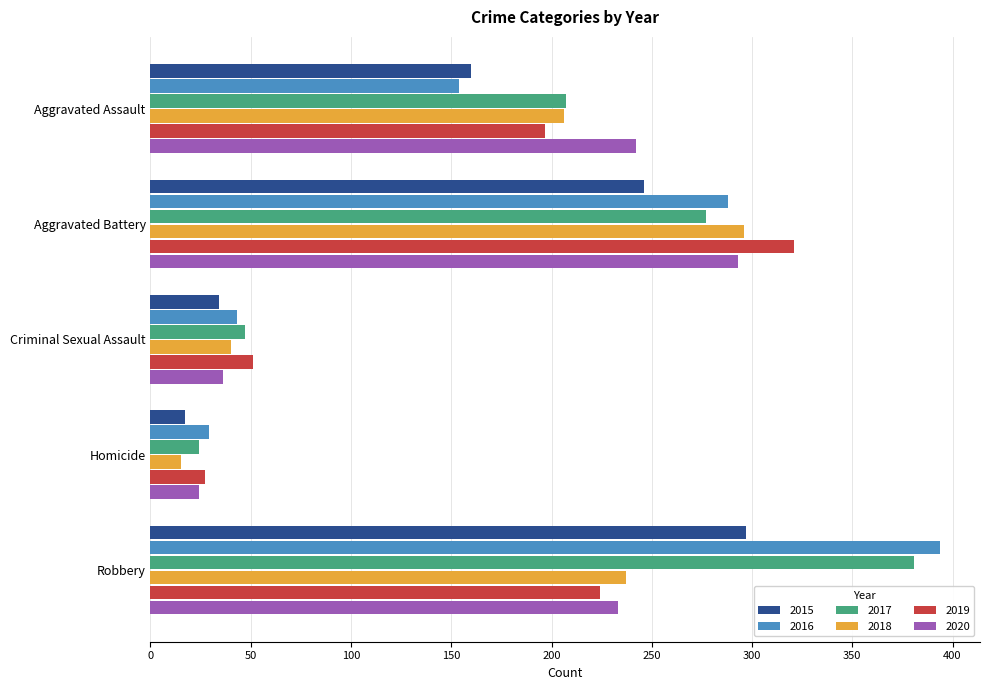

What is the average value of the 2016 series?

182